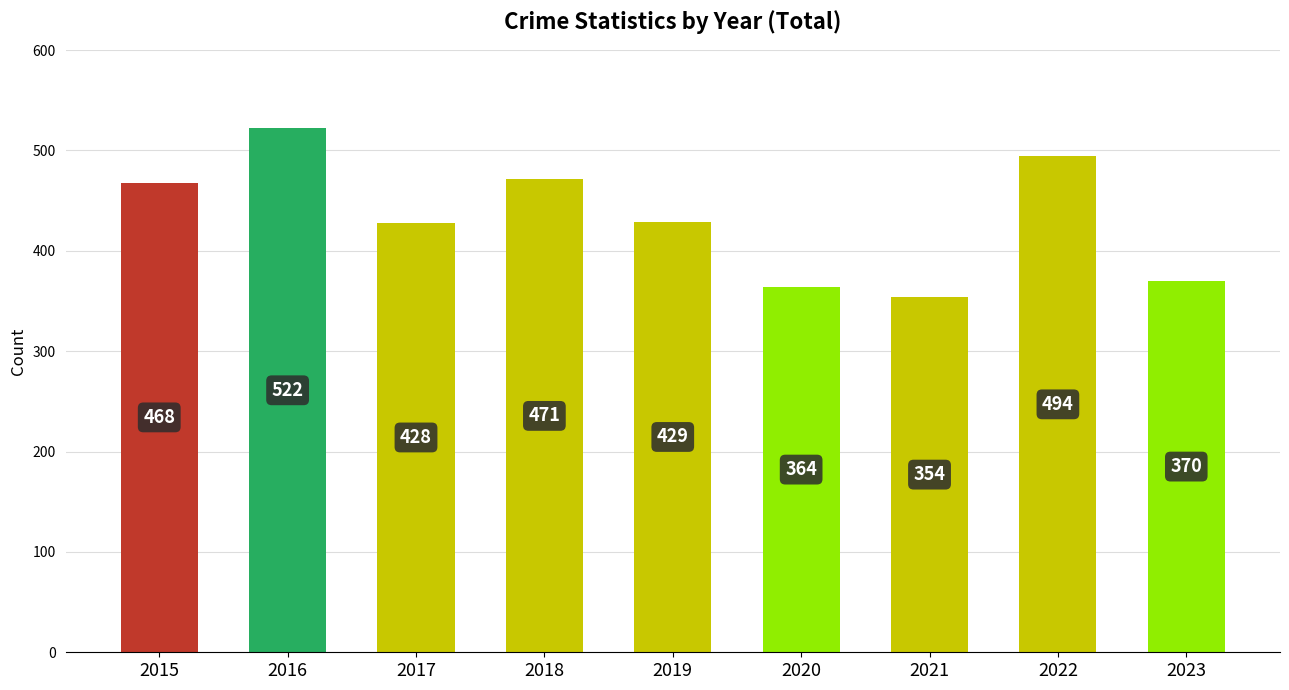

How many values are below 429?

4